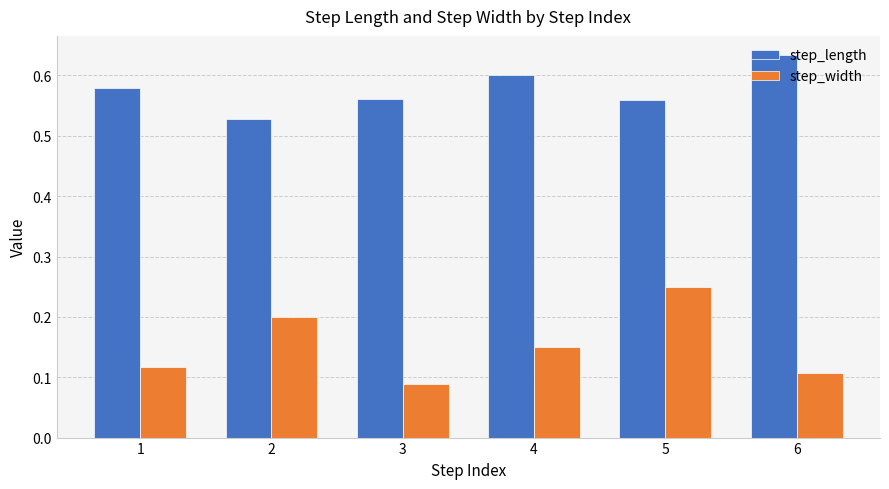

What are all the series names shown in the legend?

step_length, step_width